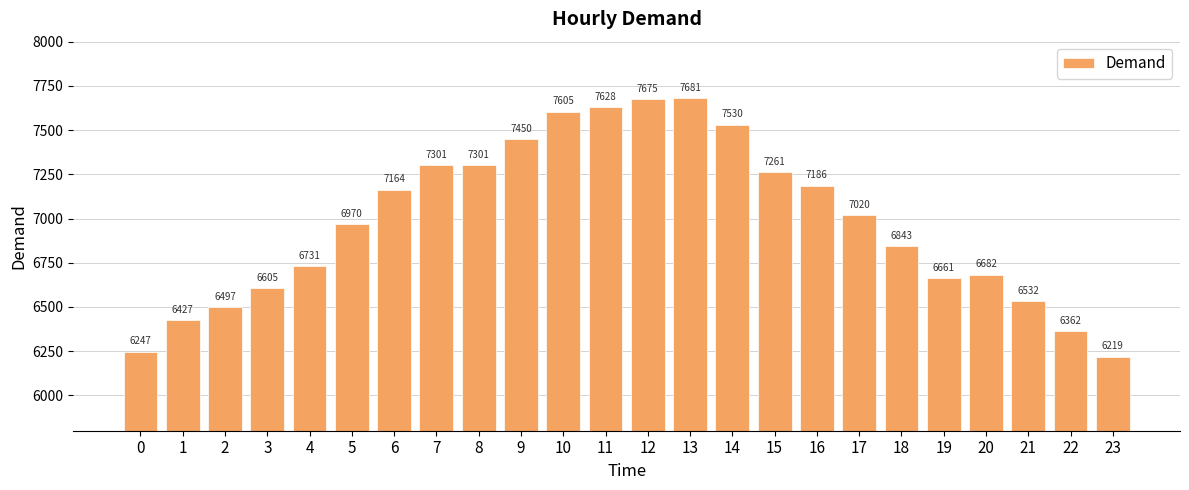

How many series are shown in this chart?

1